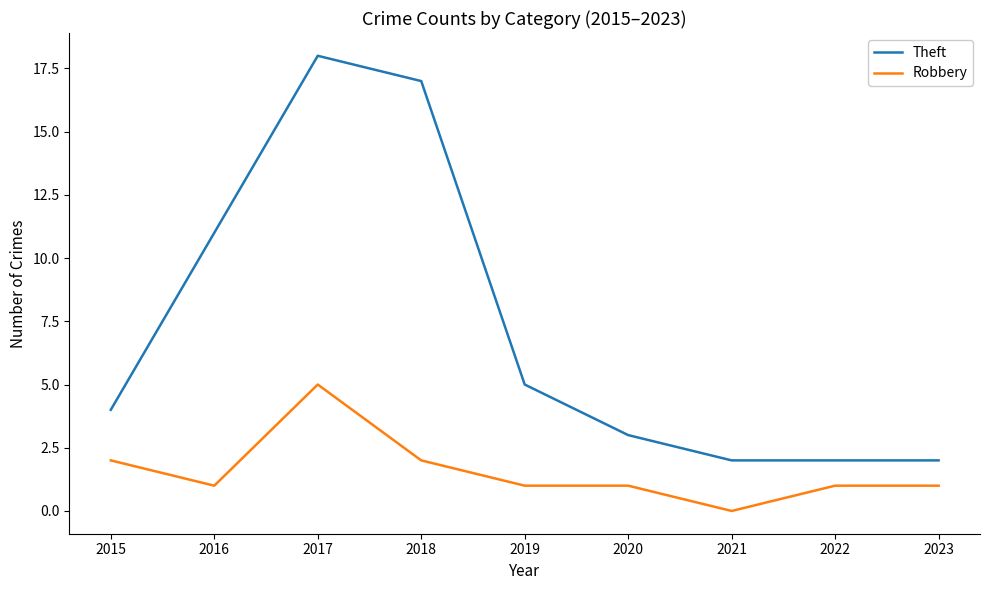

What is the difference between the maximum and minimum values in the Theft series?

16